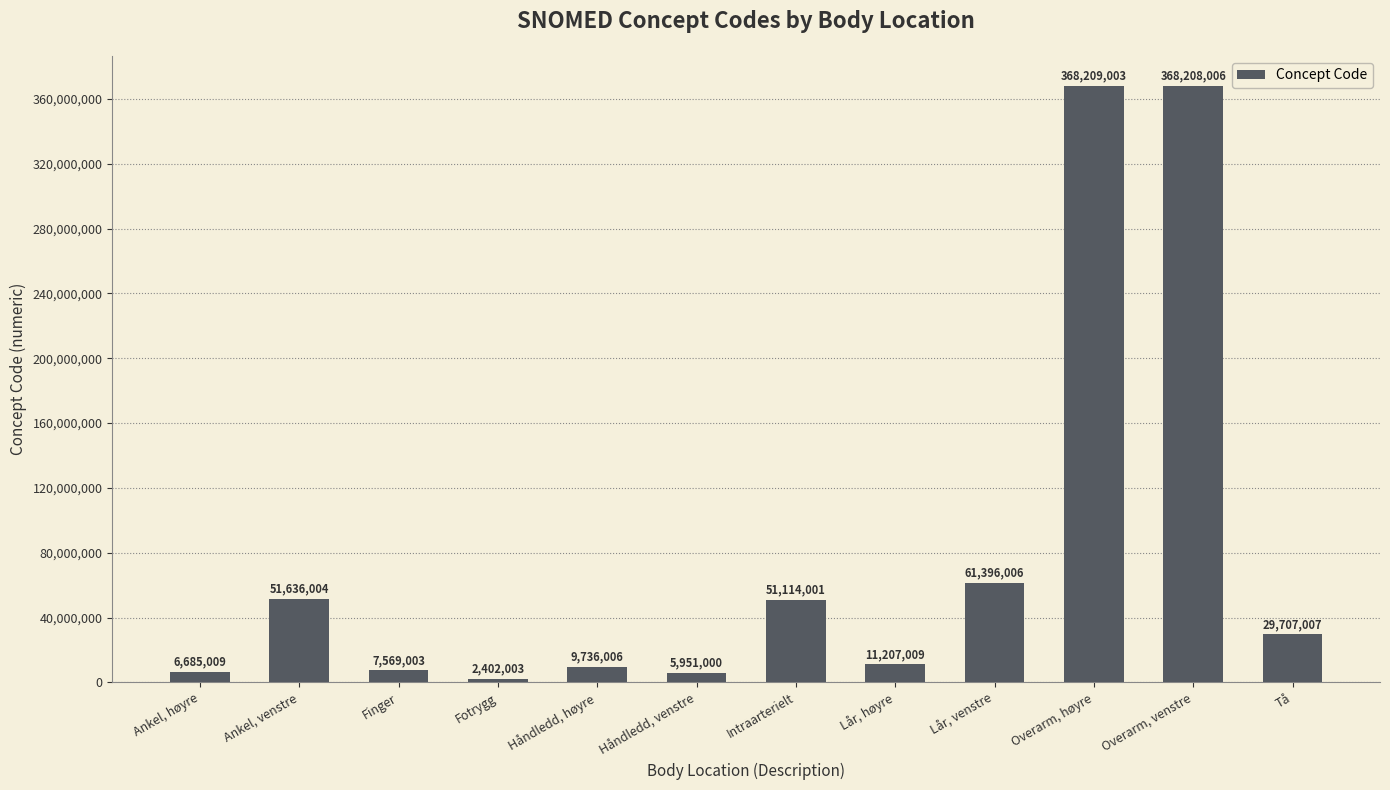

Does the chart contain stacked bars?

No